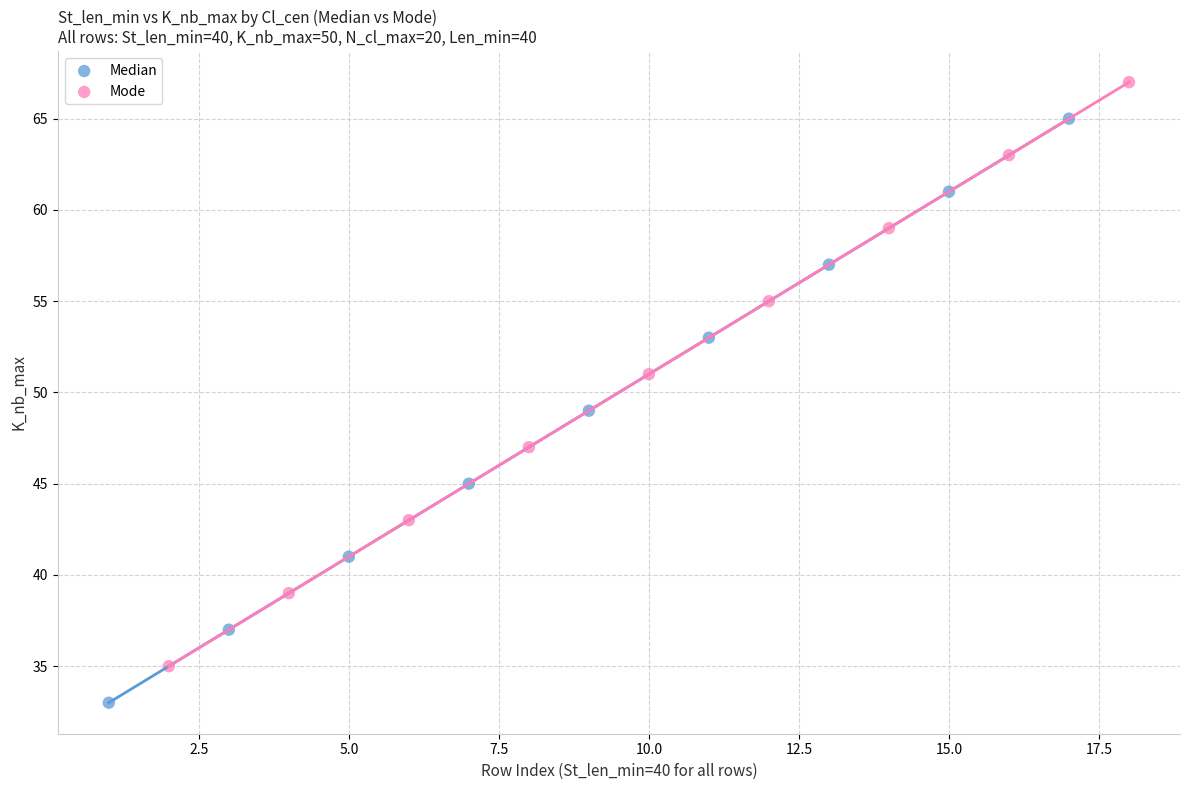

What are all the series names shown in the legend?

Median, Mode